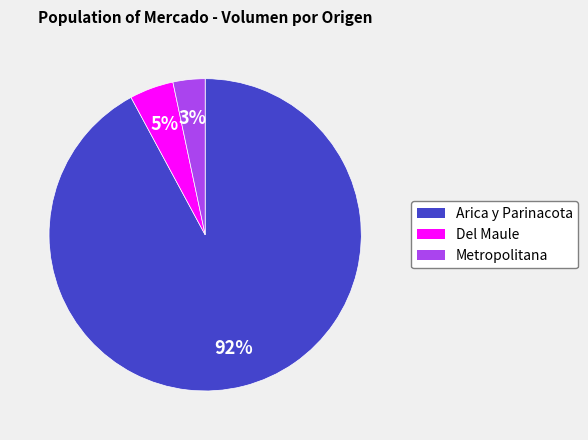

What percentage is the Metropolitana slice, to the nearest percent?

3%